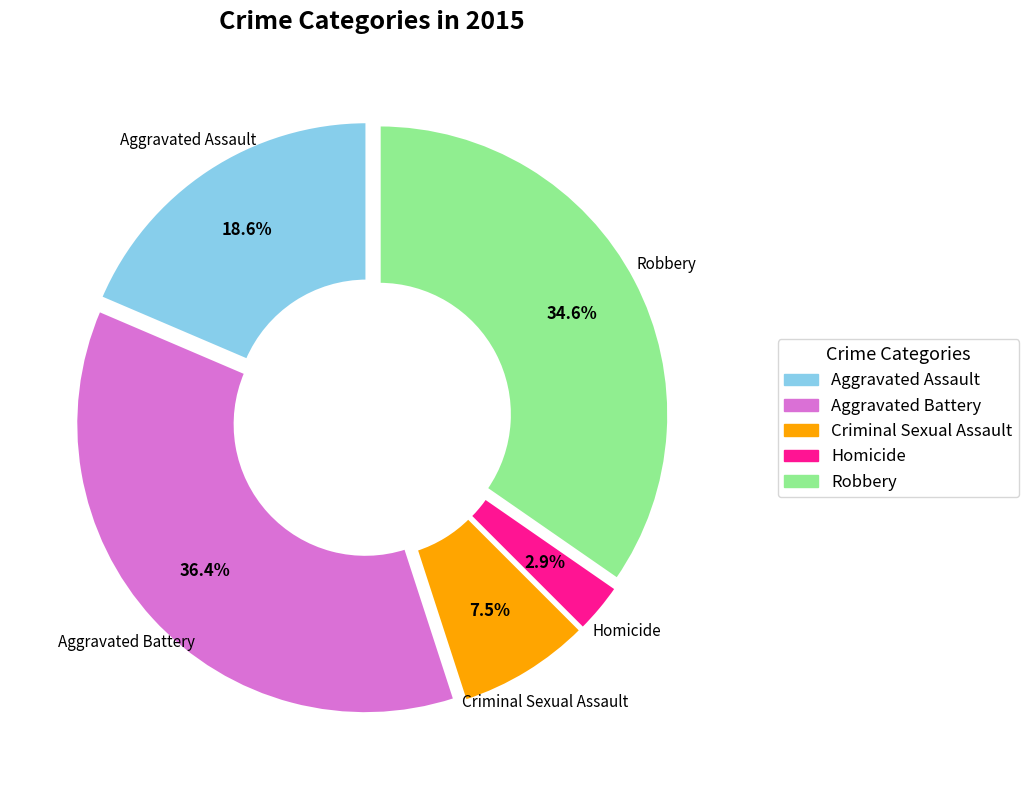

What percentage is the Robbery slice, to the nearest percent?

35%